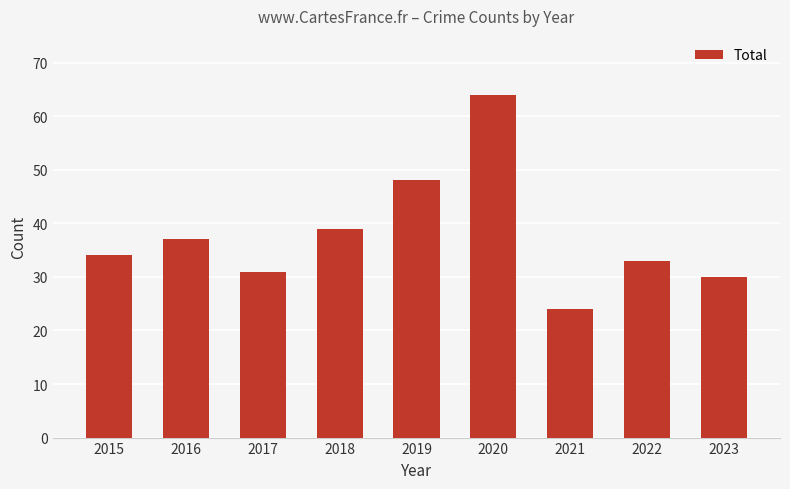

Reading left to right, what are all the values shown in this chart?

2015=34	2016=37	2017=31	2018=39	2019=48	2020=64	2021=24	2022=33	2023=30